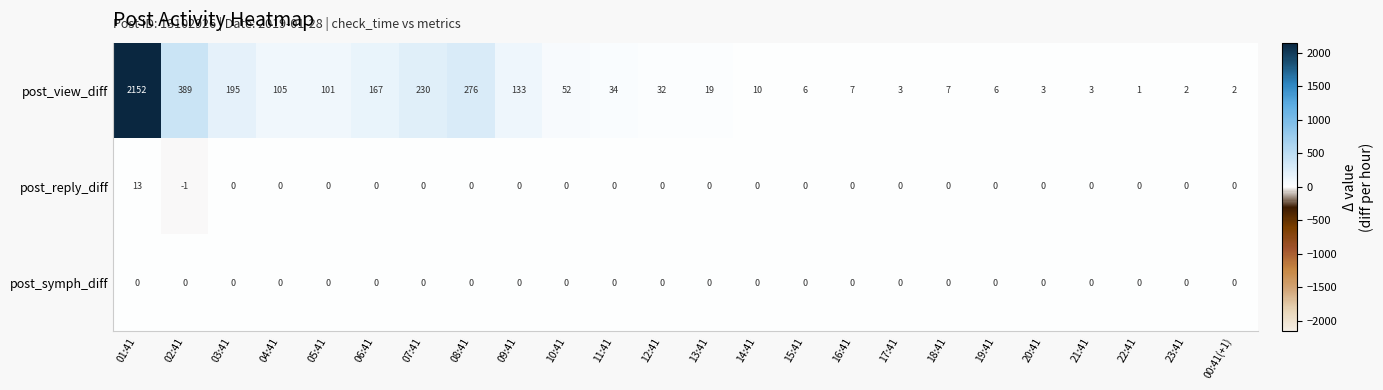

What is the sum of the post_view_diff values at 23:41 and 05:41?

103